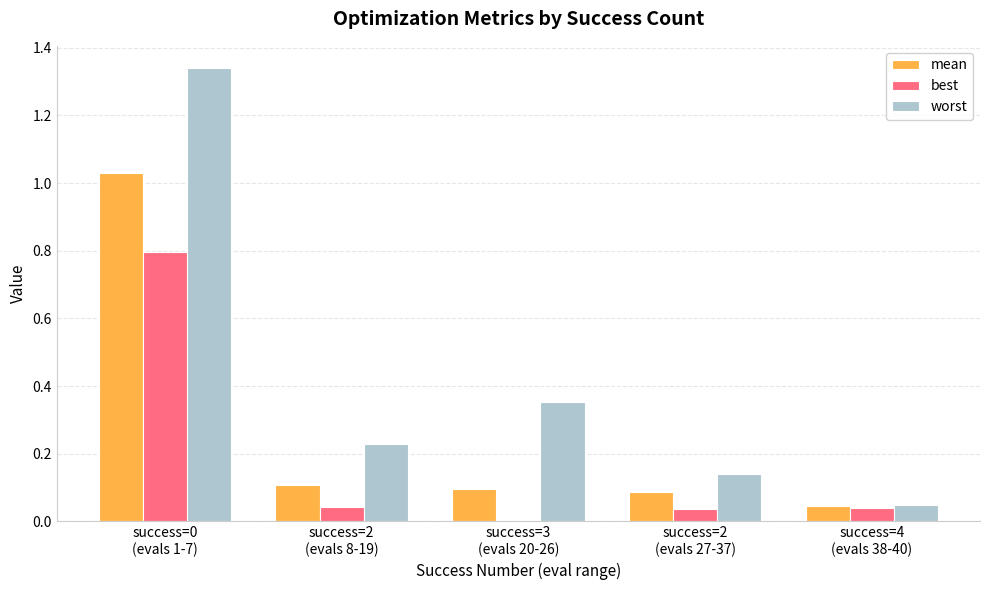

What are all the series names shown in the legend?

mean, best, worst